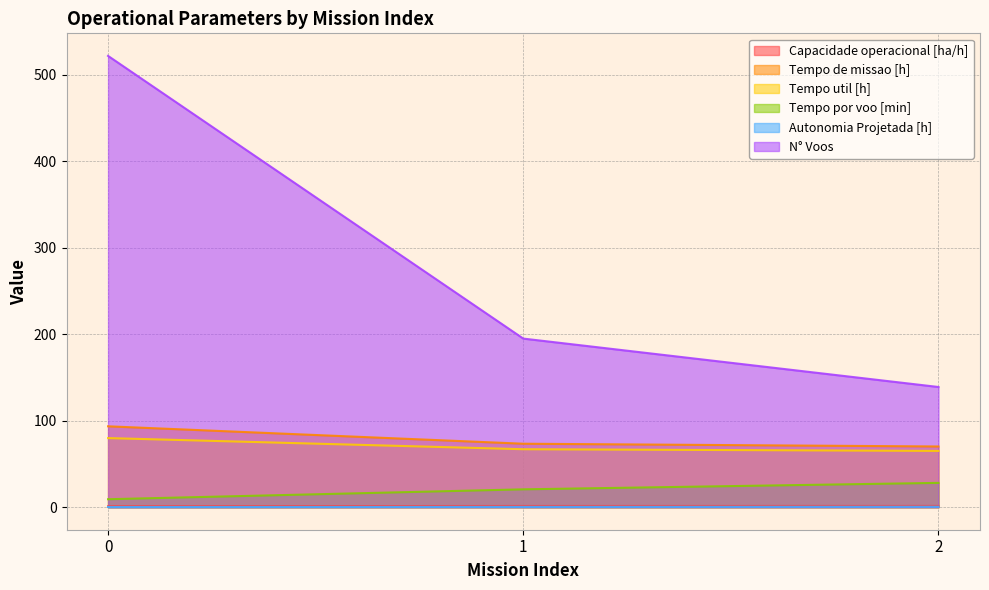

How many distinct data groups are displayed?

6